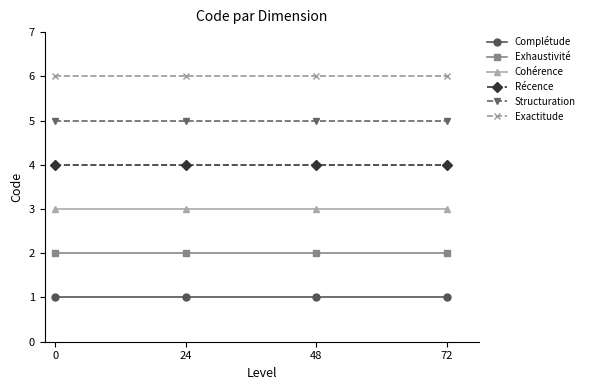

Reading right to left, list all the values displayed in this chart.

Complétude: 72=1	48=1	24=1	0=1
Exhaustivité: 72=2	48=2	24=2	0=2
Cohérence: 72=3	48=3	24=3	0=3
Récence: 72=4	48=4	24=4	0=4
Structuration: 72=5	48=5	24=5	0=5
Exactitude: 72=6	48=6	24=6	0=6